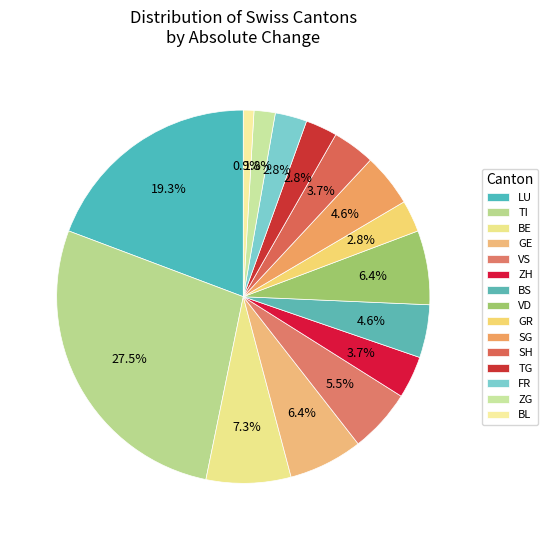

To the nearest percent, what is the difference between the largest and smallest slice percentages?

27%